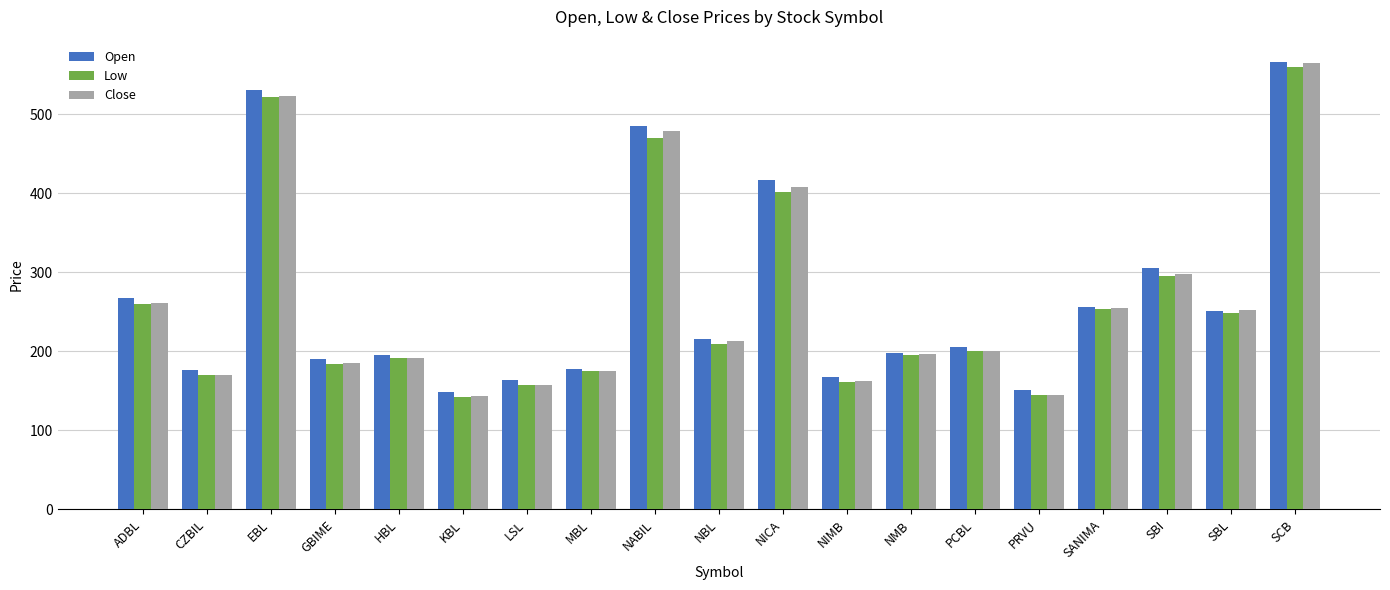

What is the approximate value of Low at SBL?

248.2